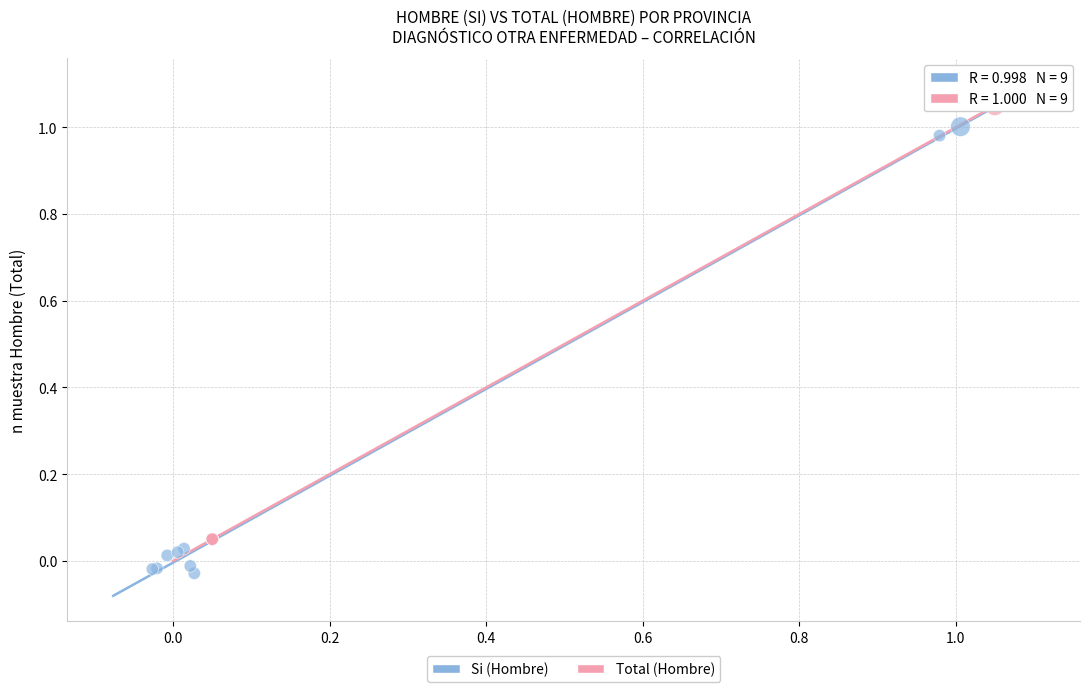

Which series contains the lowest Y value?

Si (Hombre)